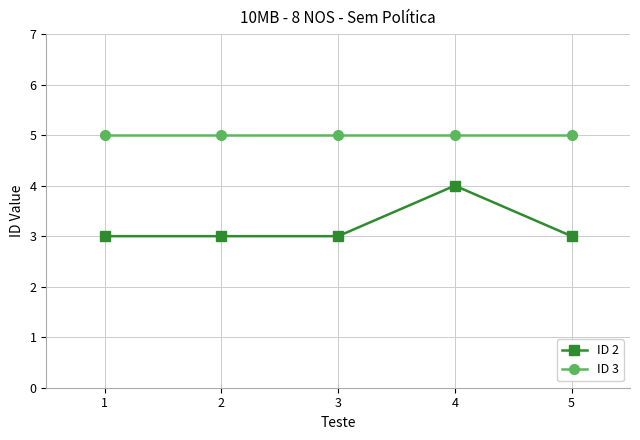

Which series has the largest total across all categories?

ID 3